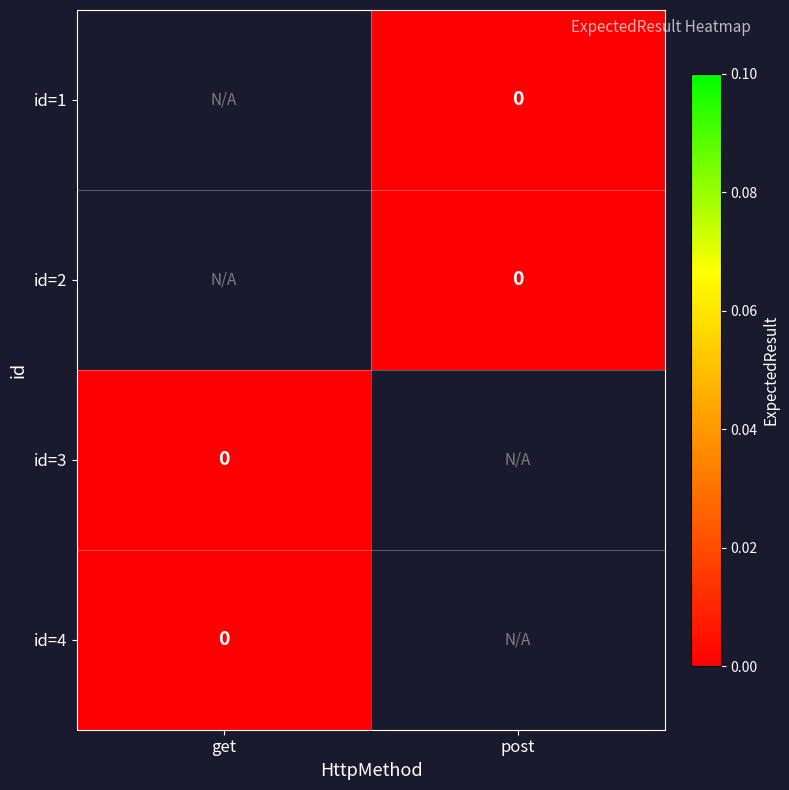

Where is id=4 nearest to the value 0?

get